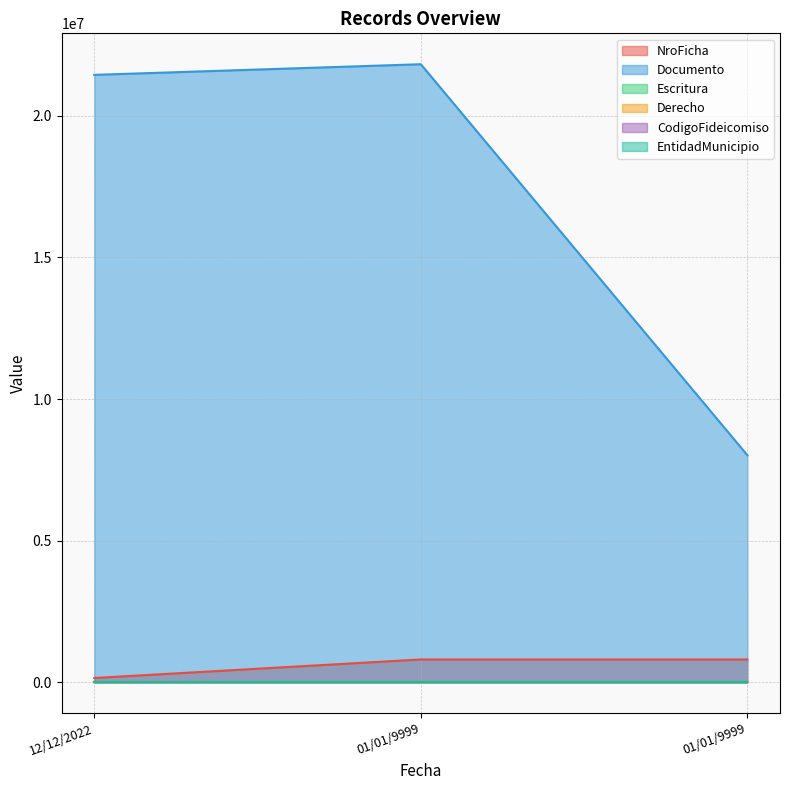

How many values in Escritura are above zero?

2